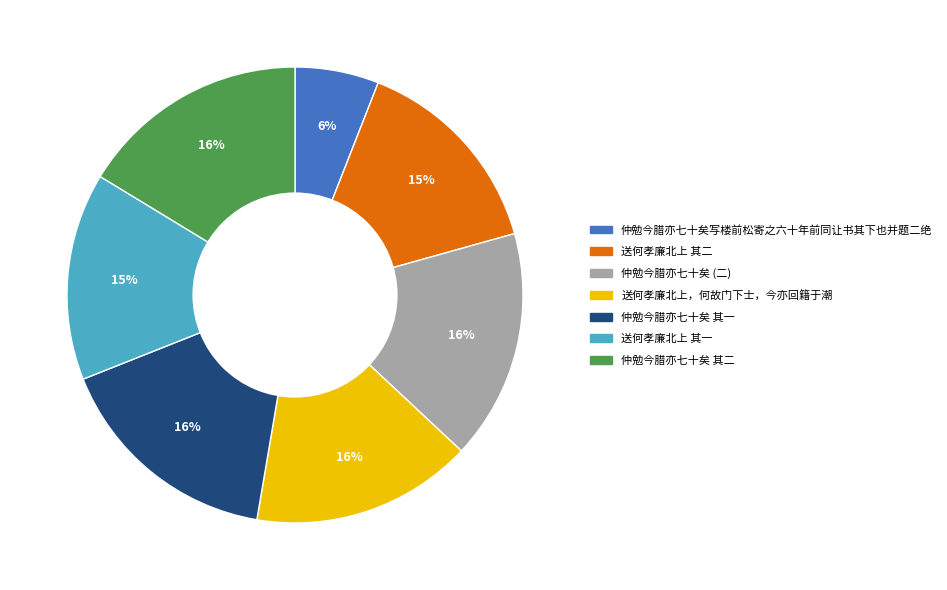

How many slices are in this pie chart?

7